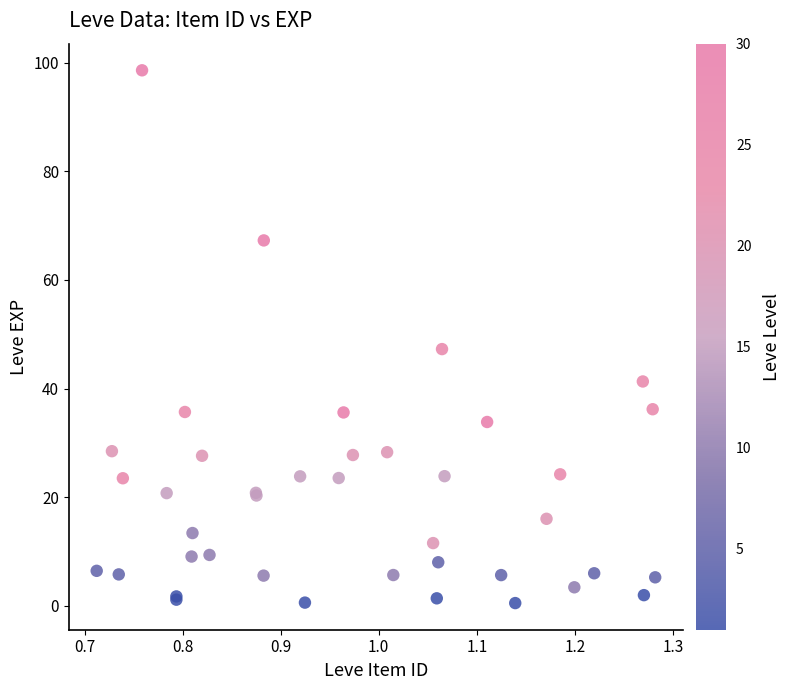

What Y value in the scatter plot is closest to 49?

47.3